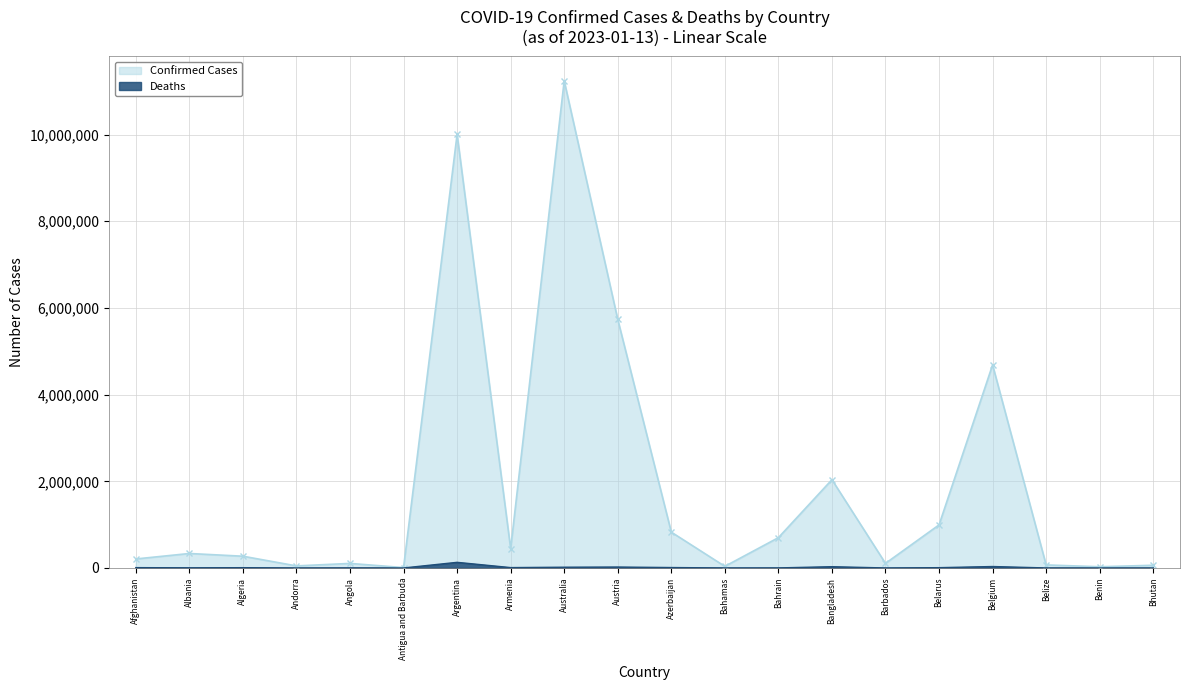

At which label does Deaths first exceed 6881?

Afghanistan